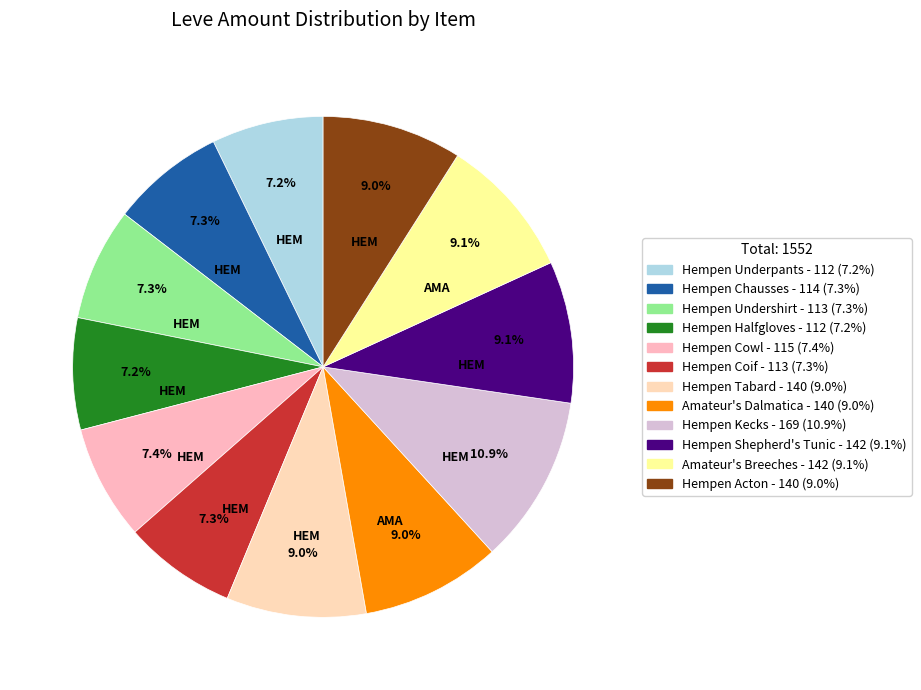

Does Amateur's Breeches represent more than half of the total?

No